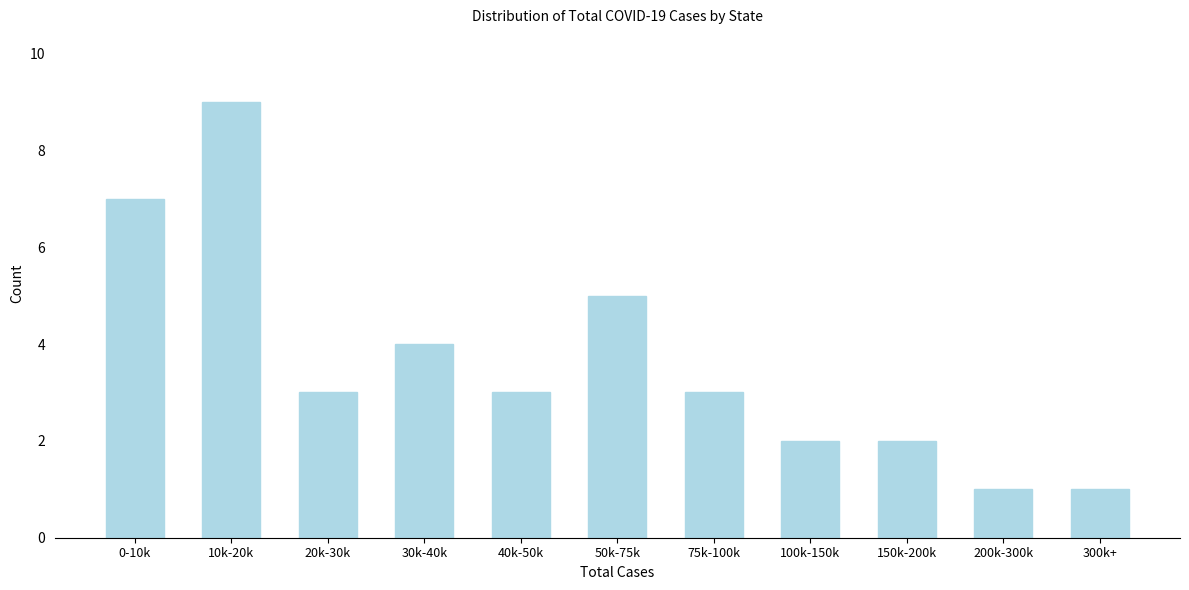

Reading left to right, list all the values displayed in this chart.

0-10k=7	10k-20k=9	20k-30k=3	30k-40k=4	40k-50k=3	50k-75k=5	75k-100k=3	100k-150k=2	150k-200k=2	200k-300k=1	300k+=1